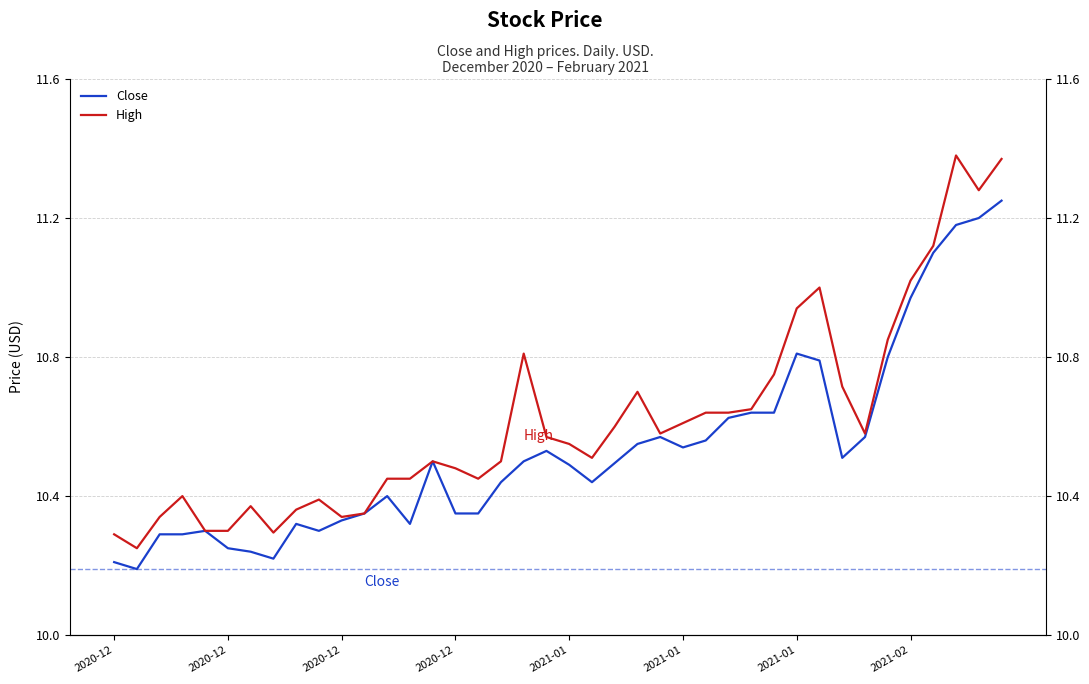

At how many categories does at least one series exceed 10?

40